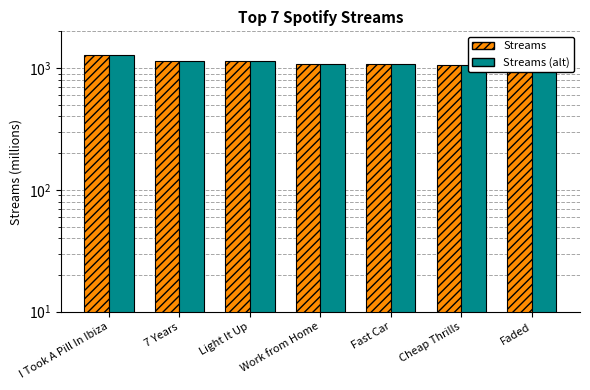

Reading left to right, list all the values displayed in this chart.

Streams: 1278	1149	1142	1086	1069	1066	1039
Streams (alt): 1278	1149	1142	1086	1069	1066	1039